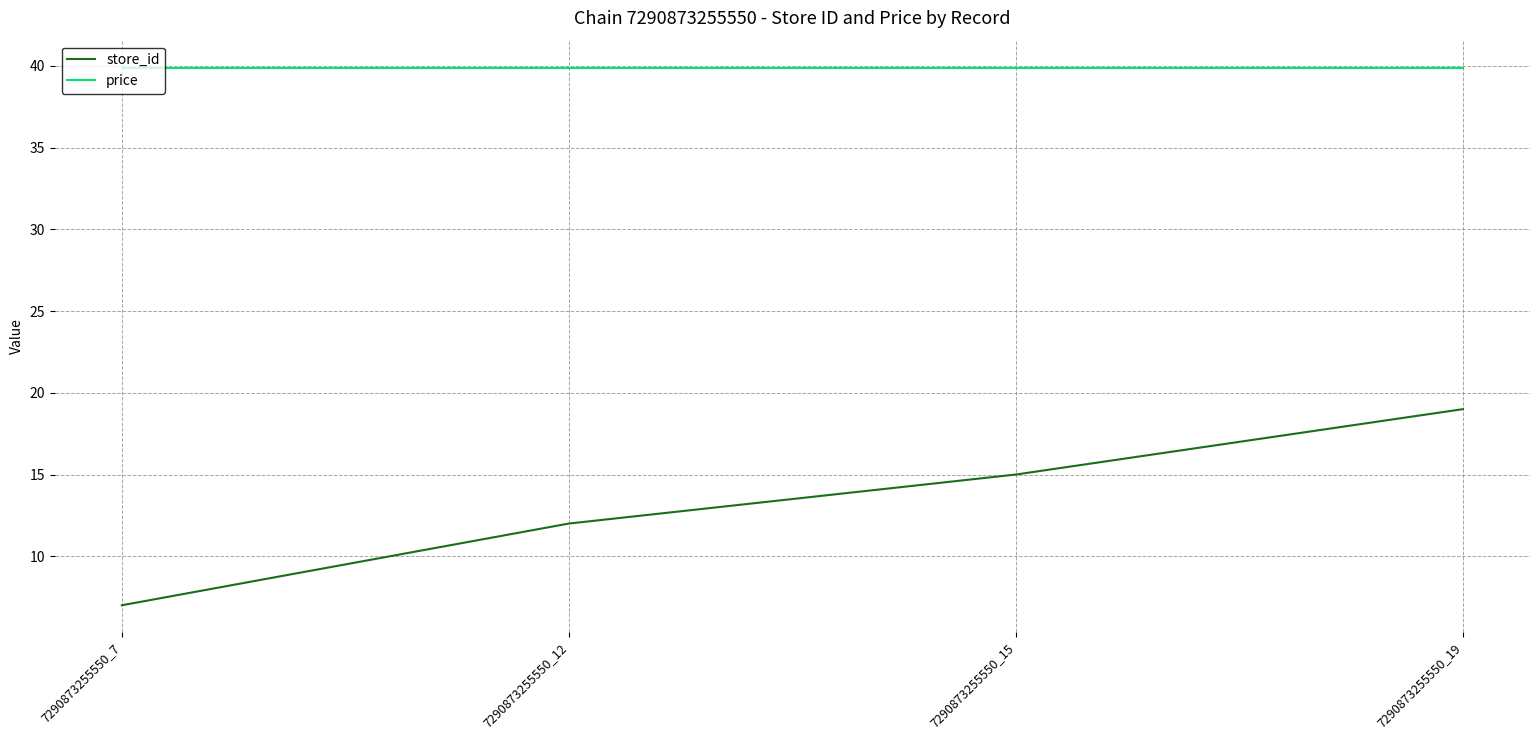

What is the highest value of the store_id series?

19.0